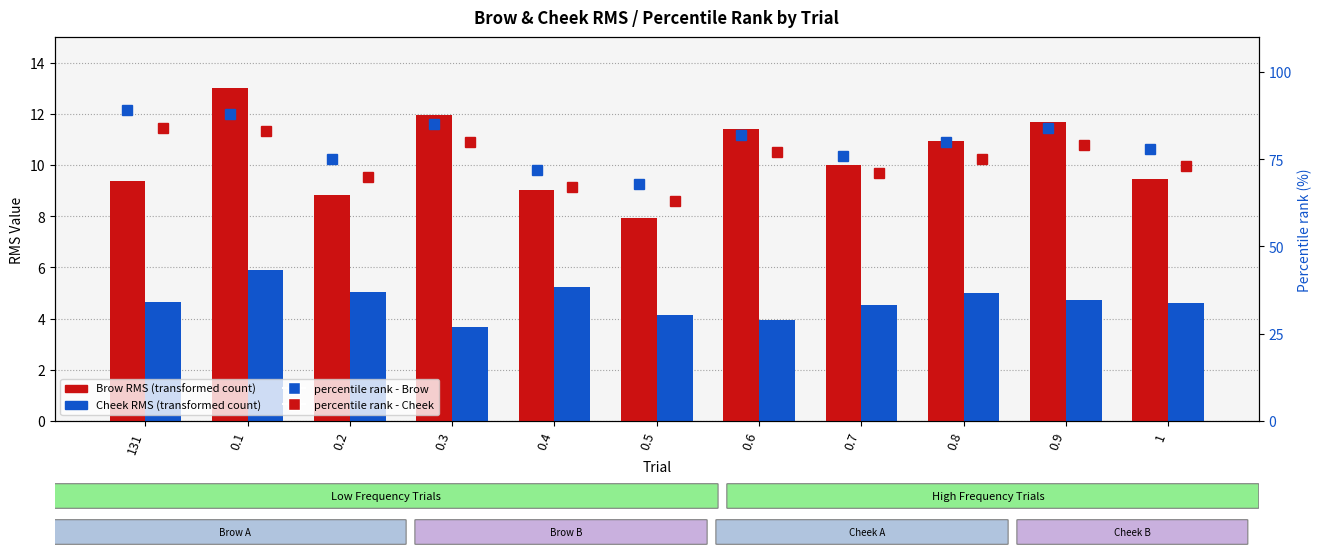

What is the value of the Cheek RMS bar at the 5th from the left?

5.2